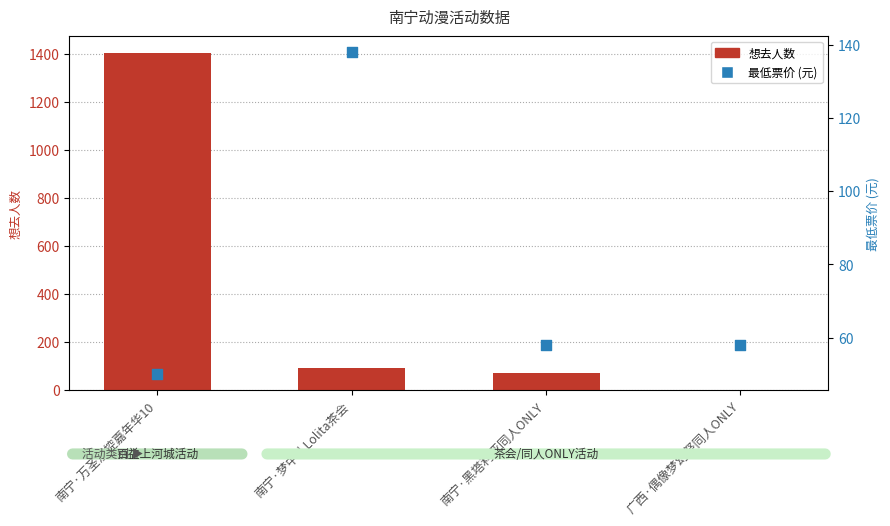

What are all the series names shown in the legend?

想去人数, 最低票价